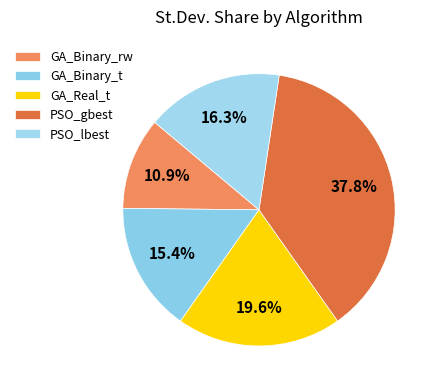

Rank the categories by value from lowest to highest.

GA_Binary_rw, GA_Binary_t, PSO_lbest, GA_Real_t, PSO_gbest